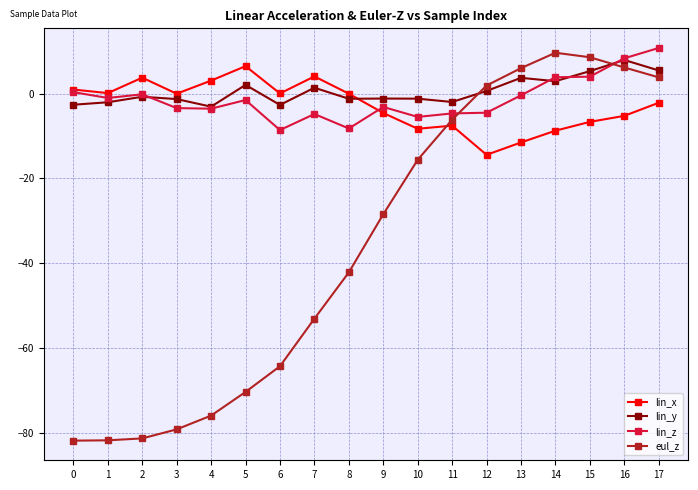

How many categories are shown in the chart?

18